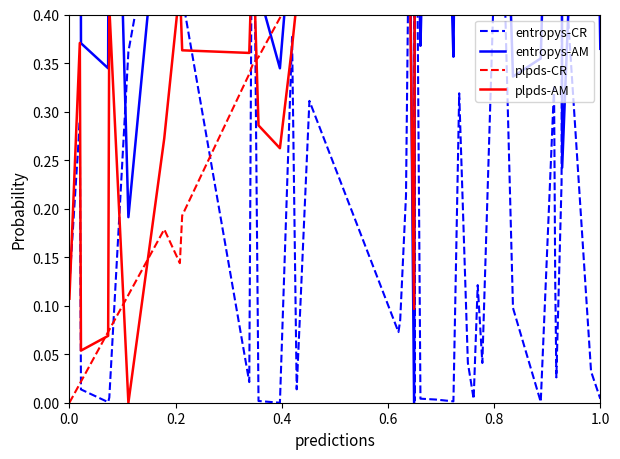

Is the value of plpds-AM at 7 greater than the value of entropys-AM at 29?

No